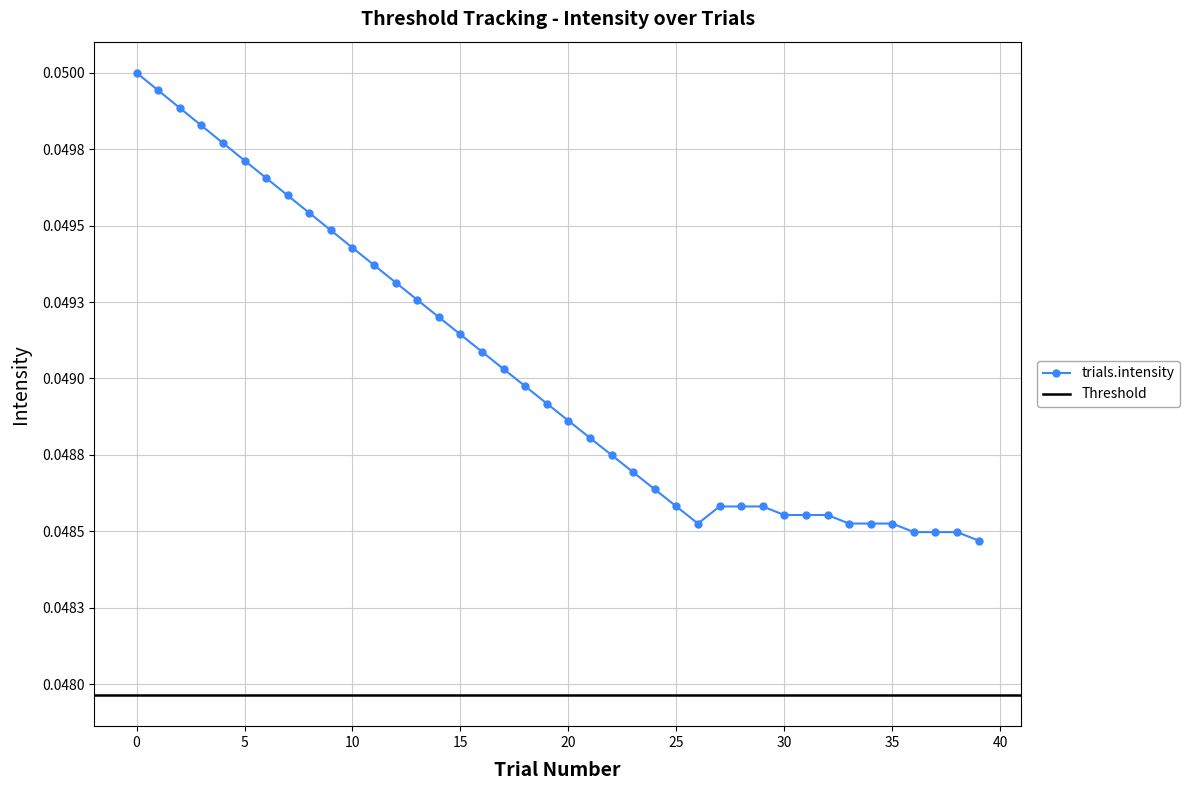

Is it true that the value at 5 is 0.0?

True